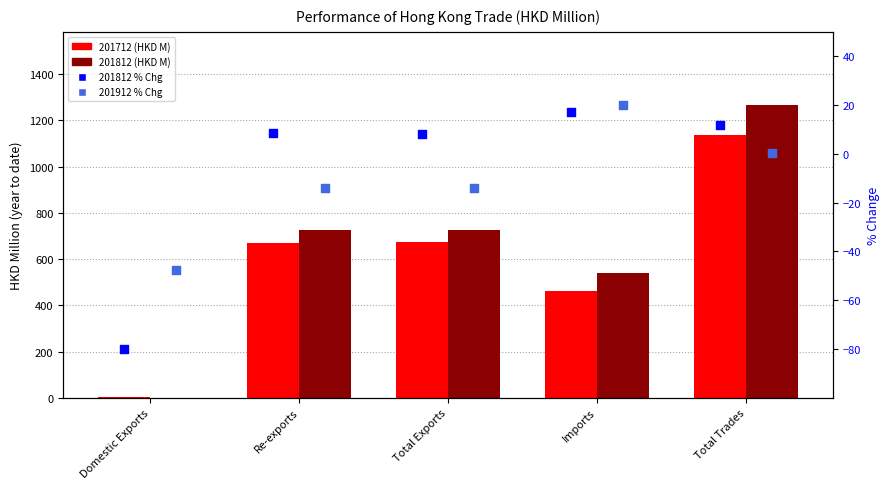

Which series has the widest spread of Y values?

201812 (HKD M)